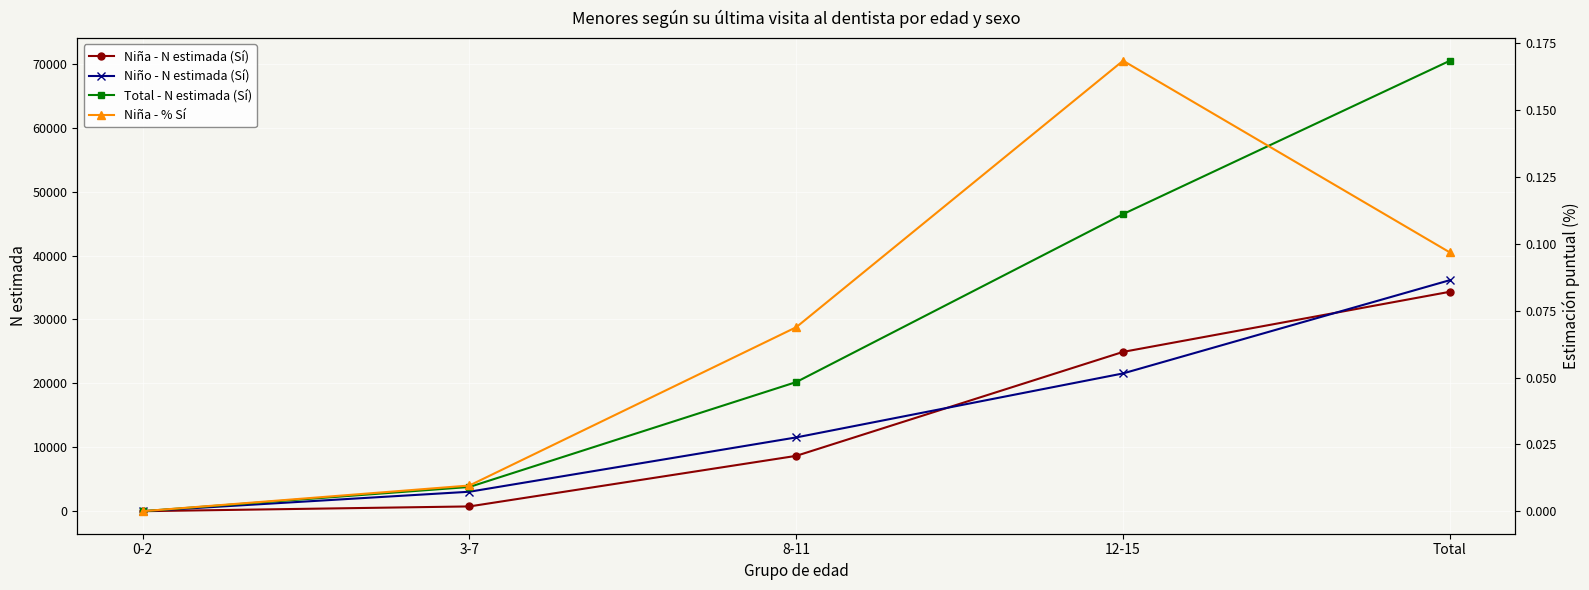

Which label corresponds to the smallest value in the chart?

0-2